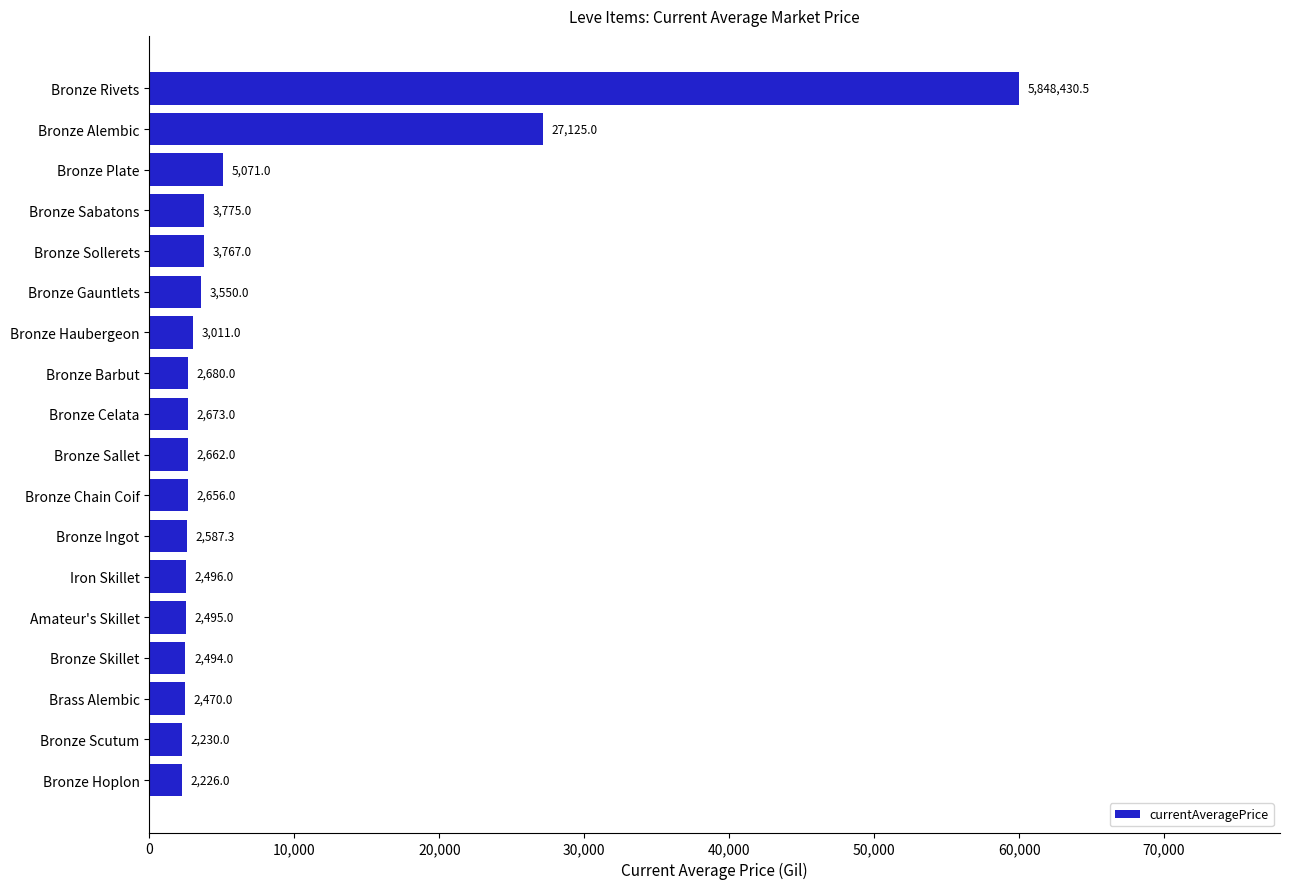

Rank the categories by value from lowest to highest.

Bronze Hoplon, Bronze Scutum, Brass Alembic, Bronze Skillet, Amateur's Skillet, Iron Skillet, Bronze Ingot, Bronze Chain Coif, Bronze Sallet, Bronze Celata, Bronze Barbut, Bronze Haubergeon, Bronze Gauntlets, Bronze Sollerets, Bronze Sabatons, Bronze Plate, Bronze Alembic, Bronze Rivets